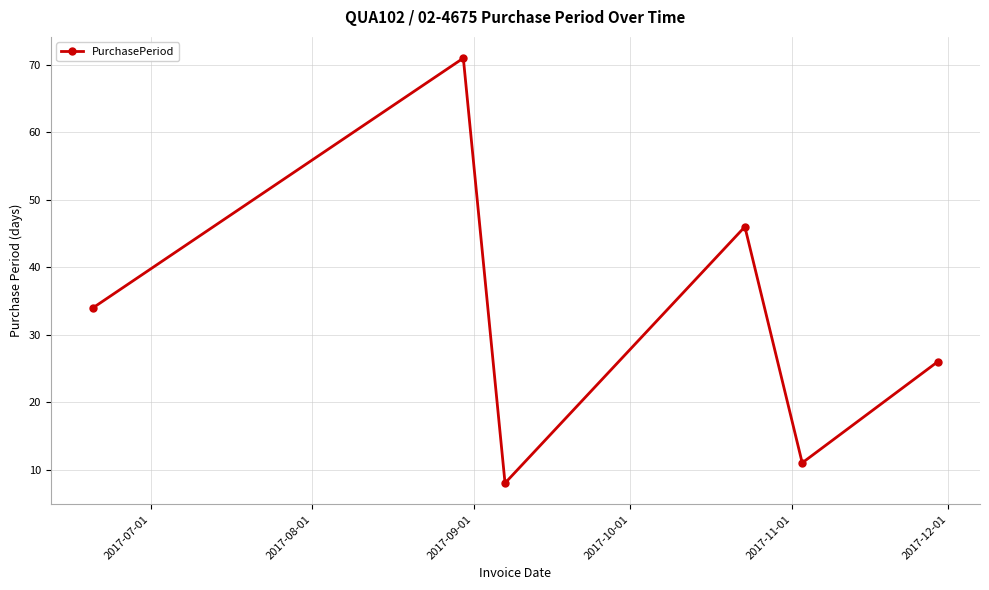

What is the maximum value shown in the chart?

71